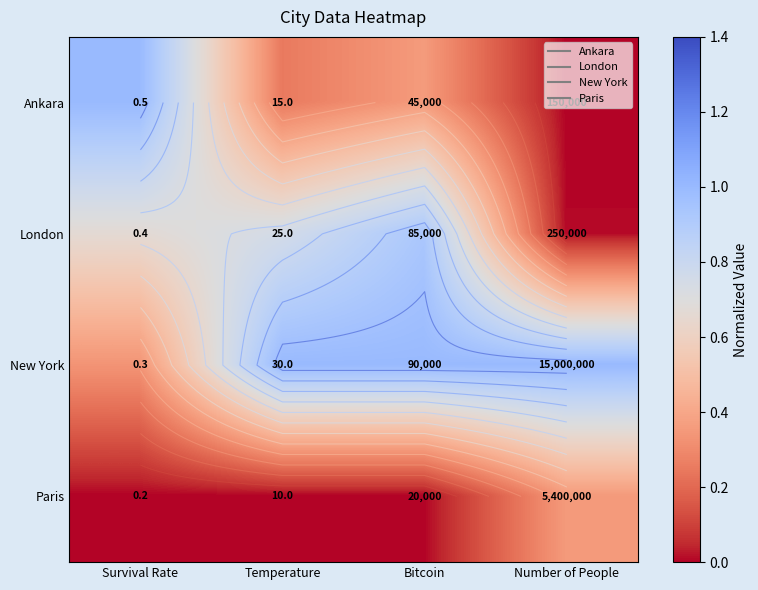

What is the difference between the second highest and second lowest values in the Ankara series?

0.1